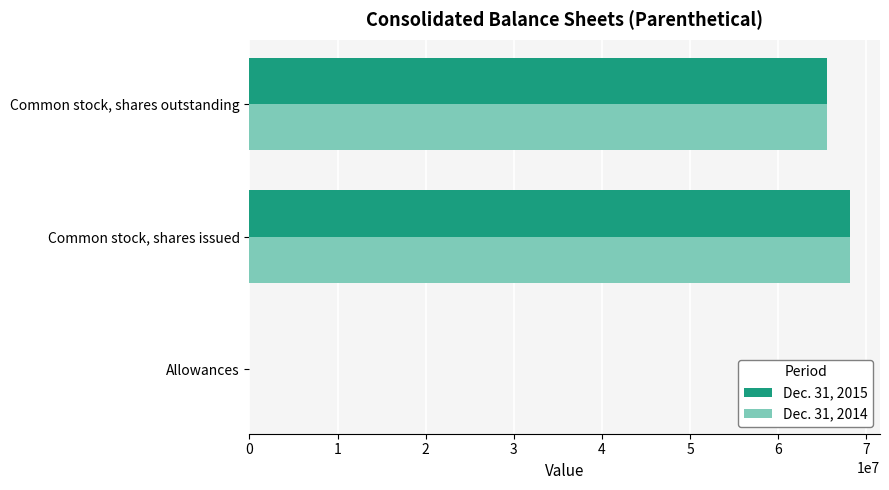

At which label does Dec. 31, 2015 reach its peak?

Common stock, shares issued